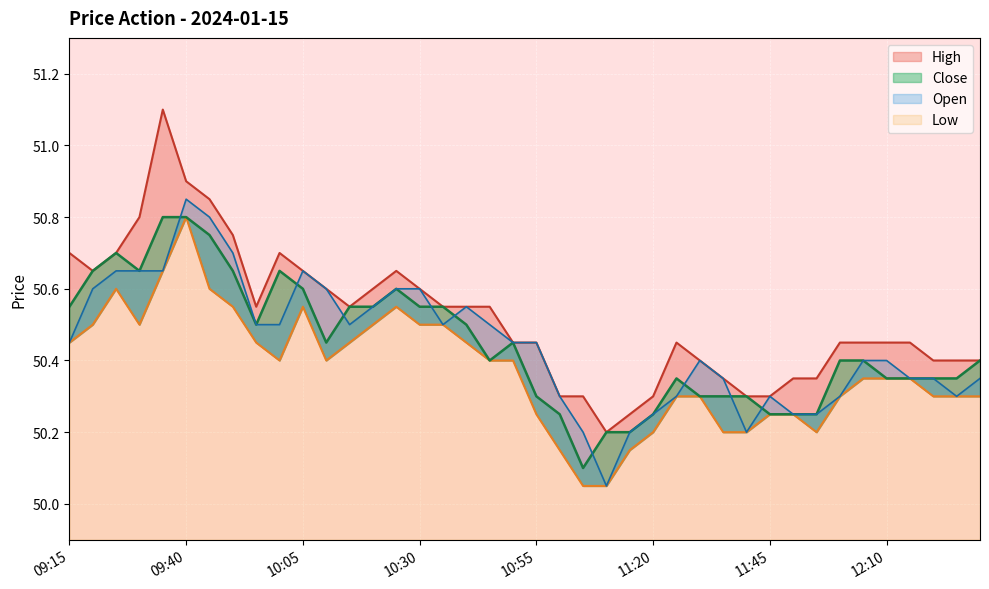

At which category does Low reach its first local valley?

09:30